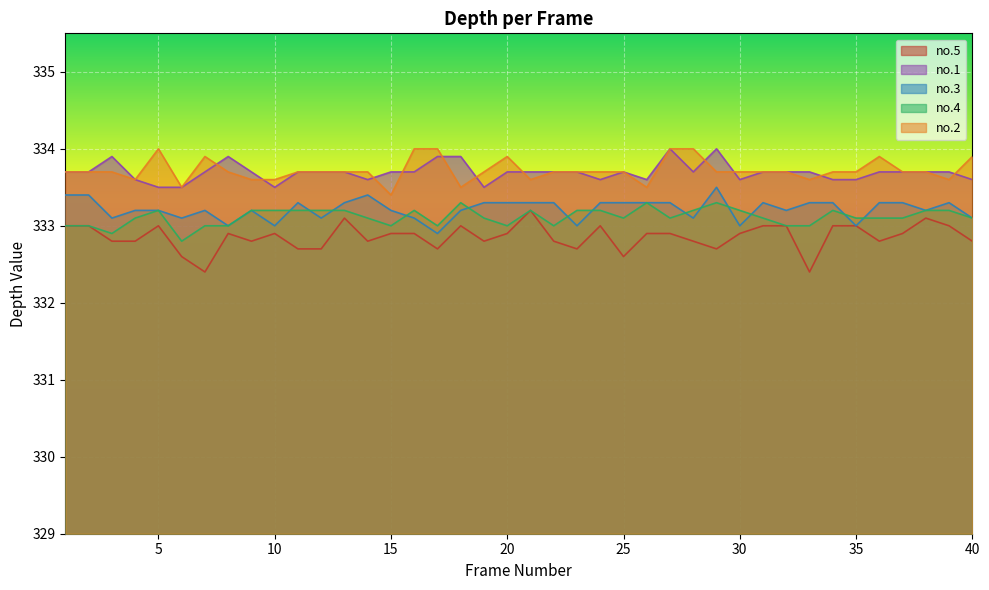

True or false: no.3 has a value of 219.1 at 16.

False